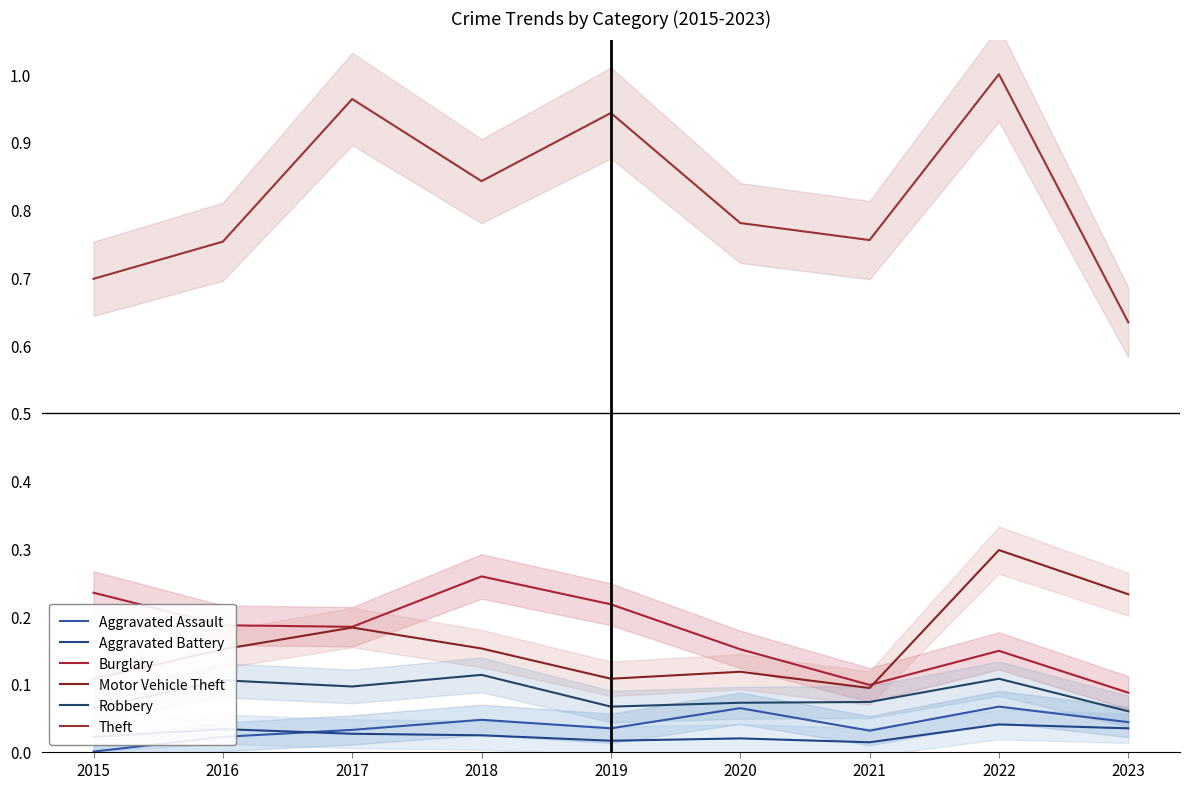

In Burglary, how many points are higher than both neighbors (excluding endpoints)?

2